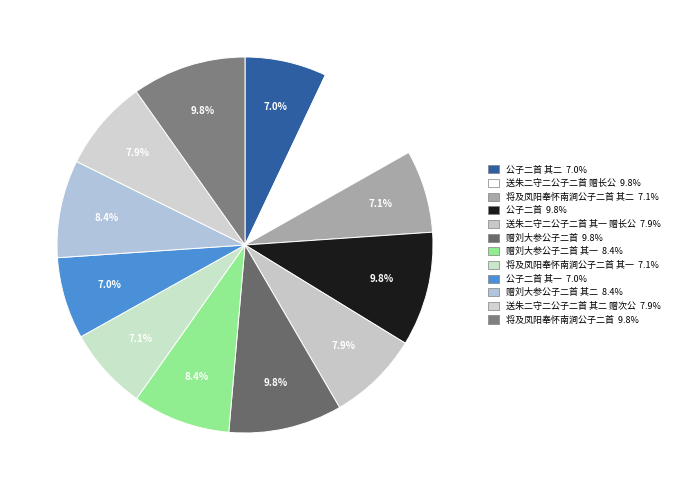

Rank the categories by value from lowest to highest.

公子二首 其一, 公子二首 其二, 将及凤阳奉怀南涧公子二首 其一, 将及凤阳奉怀南涧公子二首 其二, 送朱二守二公子二首 其一 赠长公, 送朱二守二公子二首 其二 赠次公, 赠刘大参公子二首 其一, 赠刘大参公子二首 其二, 赠刘大参公子二首, 送朱二守二公子二首 赠长公, 将及凤阳奉怀南涧公子二首, 公子二首